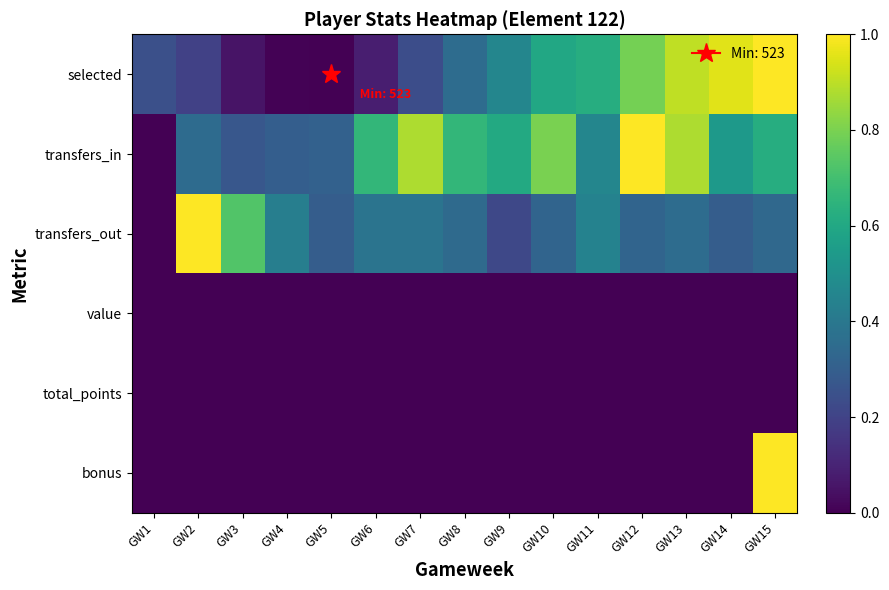

Which label corresponds to the largest value in the chart?

GW15